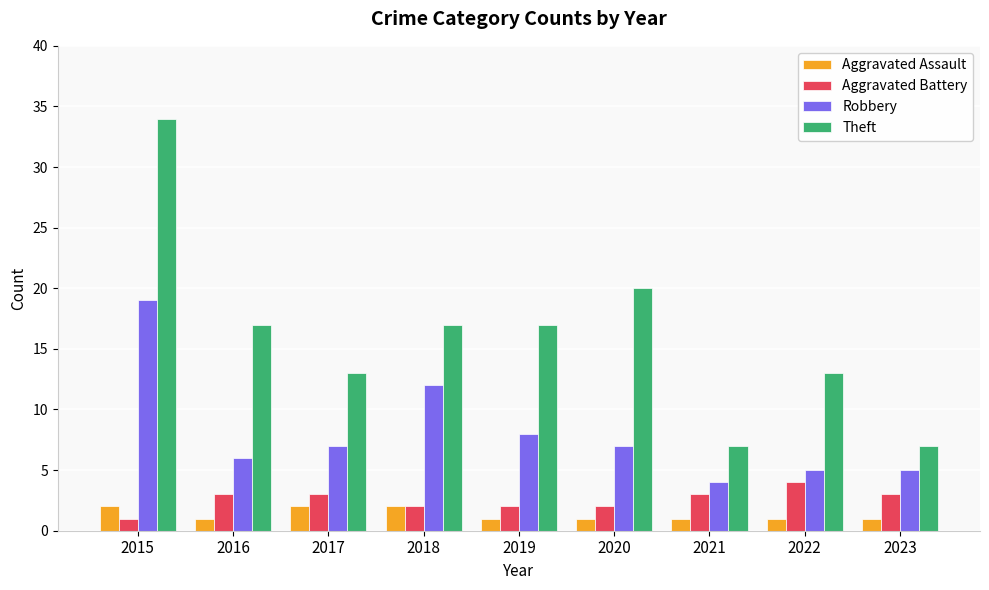

Which series has the widest spread of values?

Theft